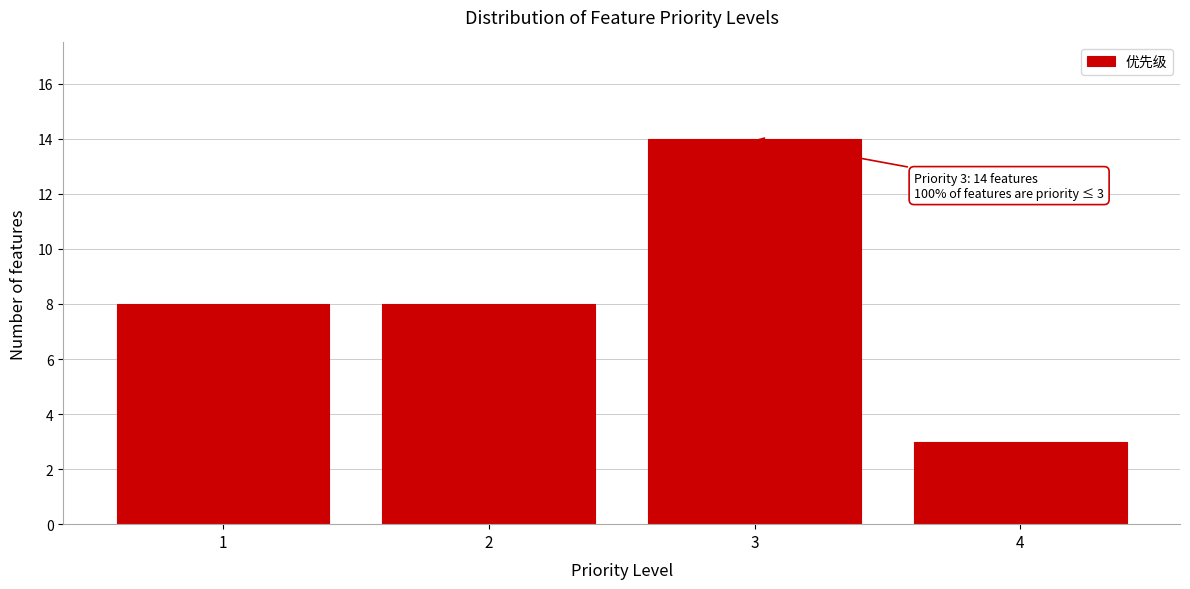

Which range on the x-axis has the tallest bar?

2.5 to 3.5